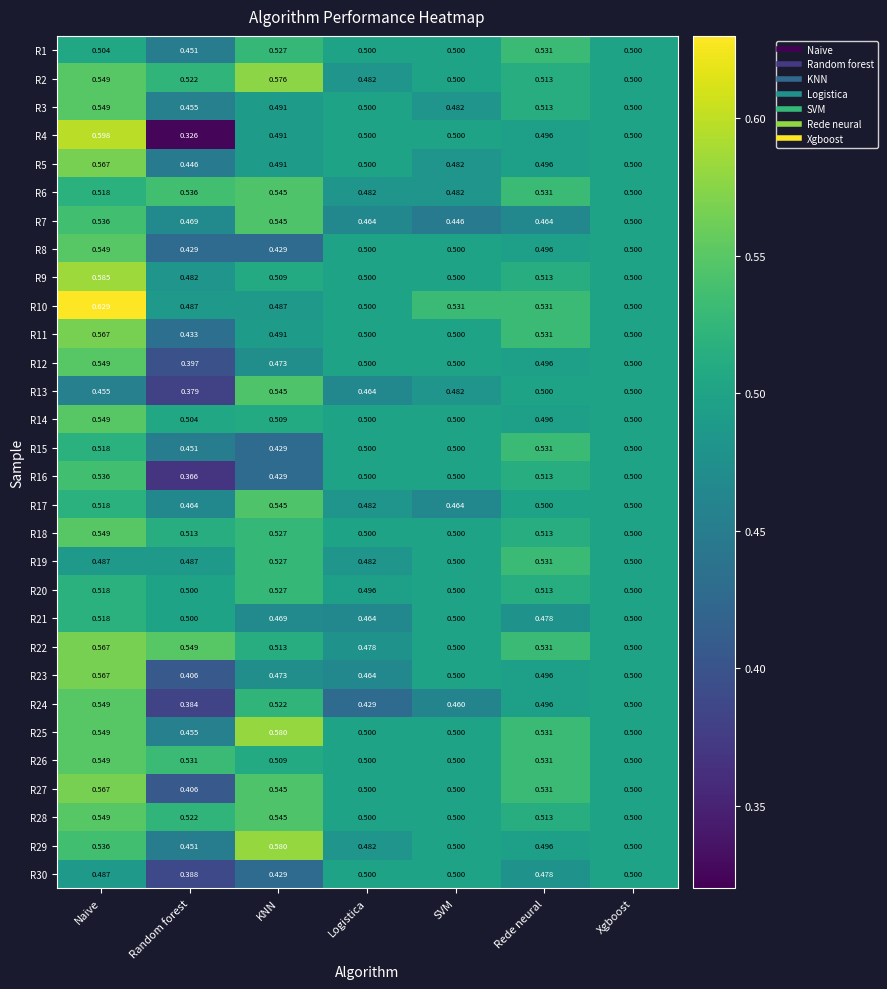

Which category has the highest value in the R22 series?

Naive